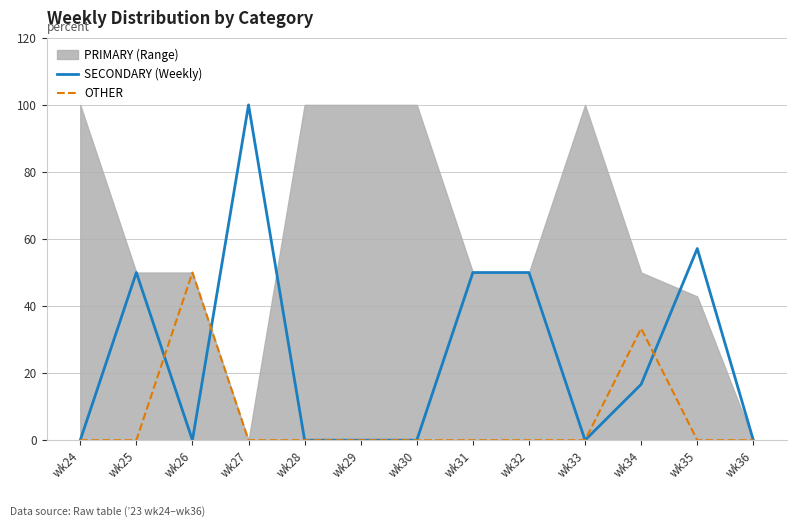

At which label is OTHER closest to 25?

wk34